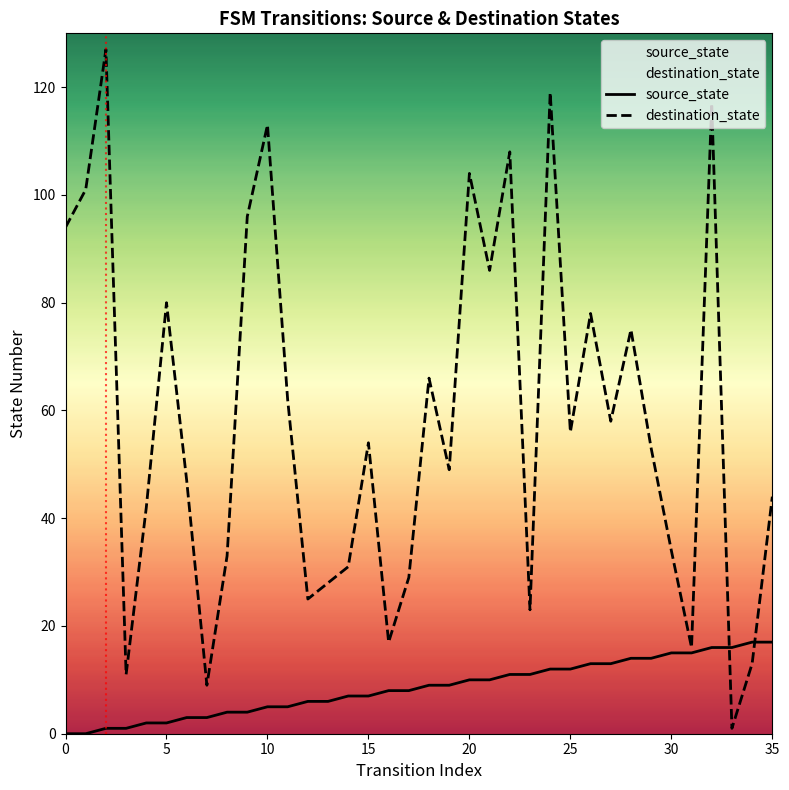

What is the label of the 18th point from the right?

18